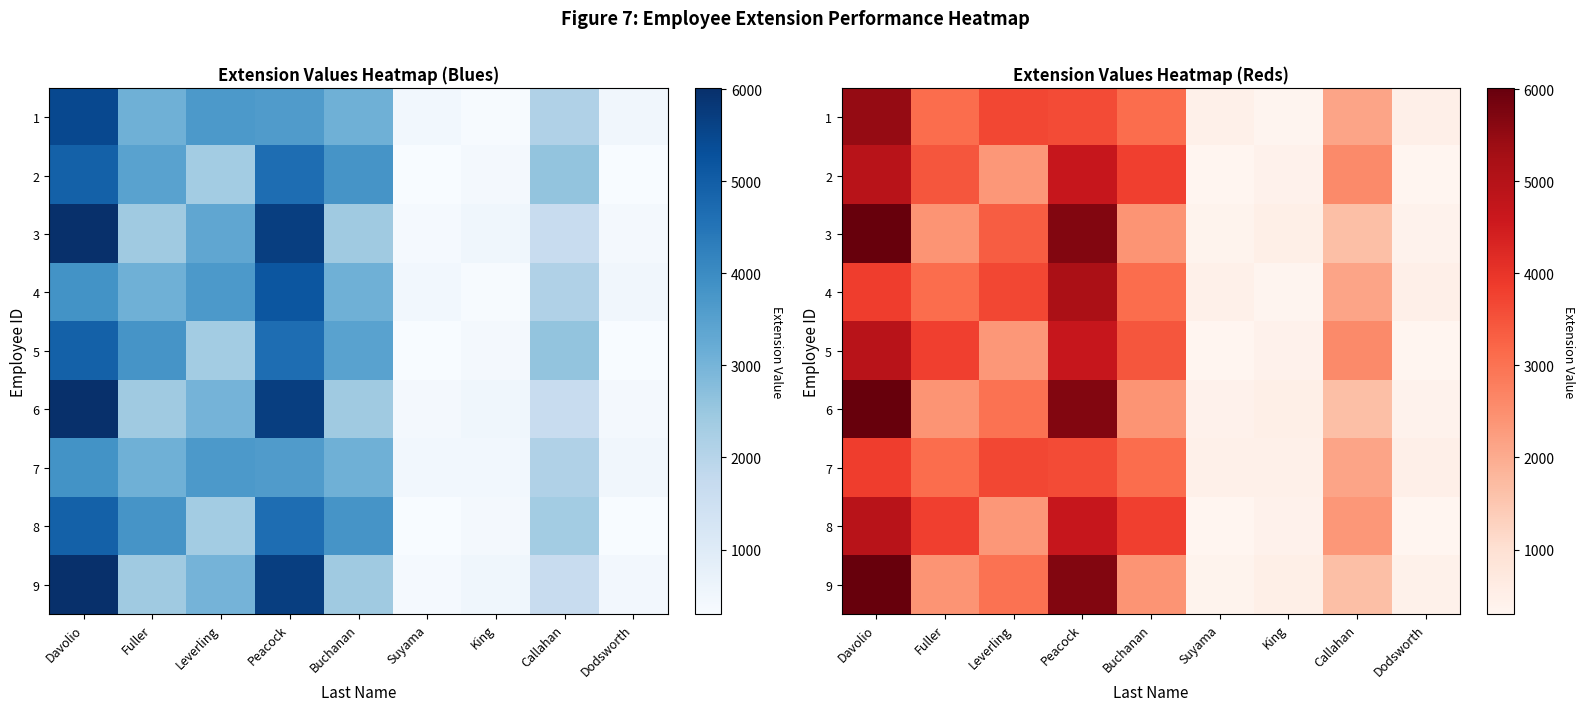

List the labels in order of 3 value, smallest first.

Suyama, Dodsworth, King, Callahan, Buchanan, Fuller, Leverling, Peacock, Davolio